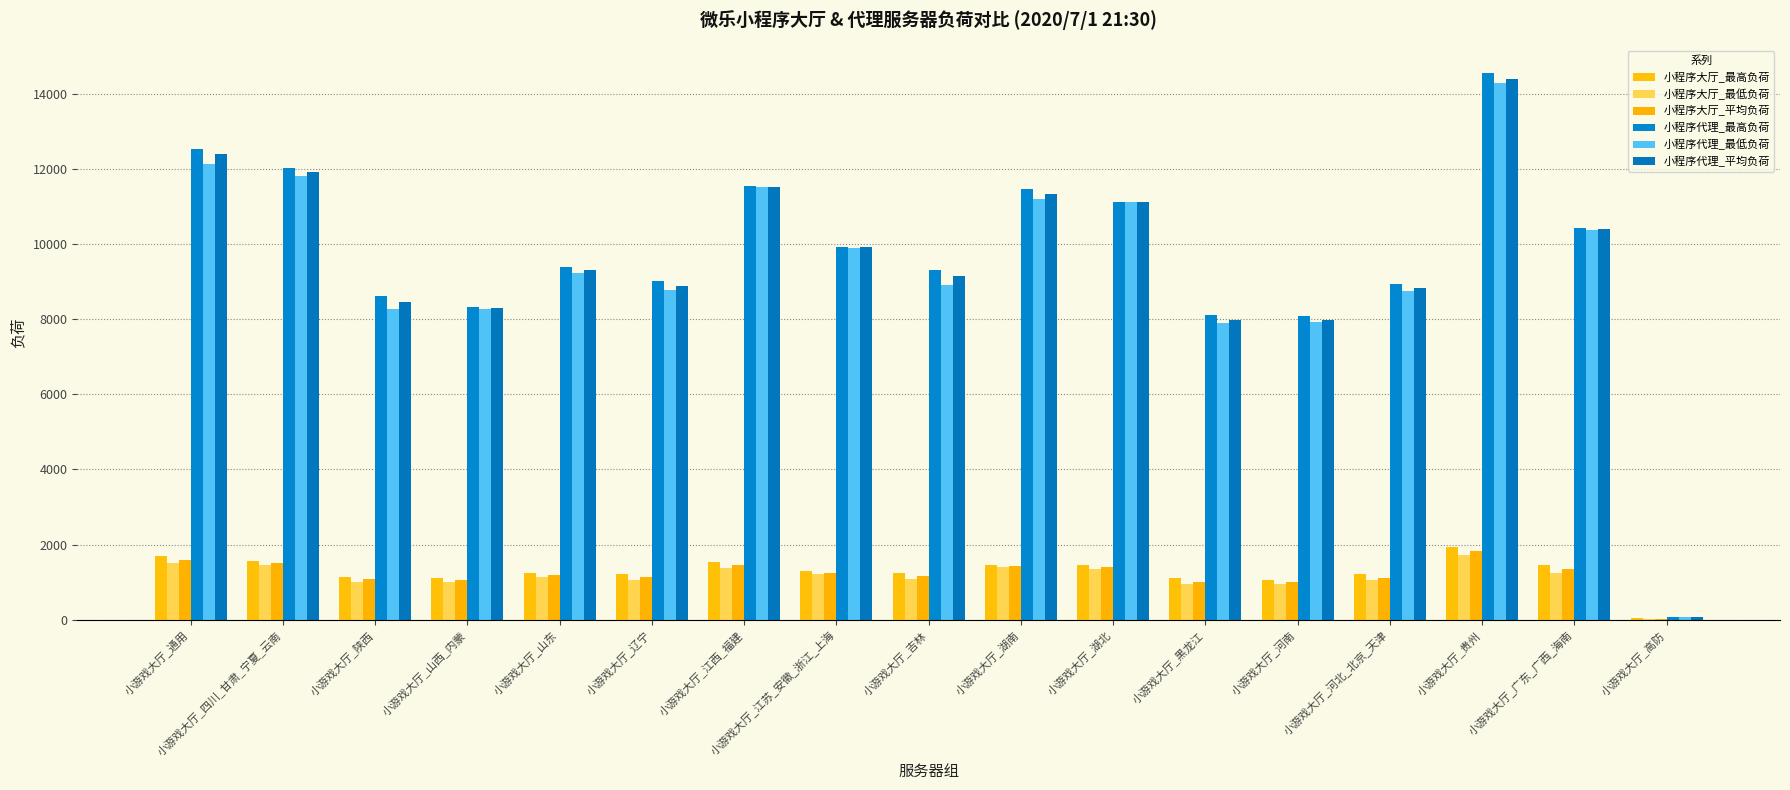

Between 小游戏大厅_高防 and 小游戏大厅_贵州, which is larger?

小游戏大厅_贵州